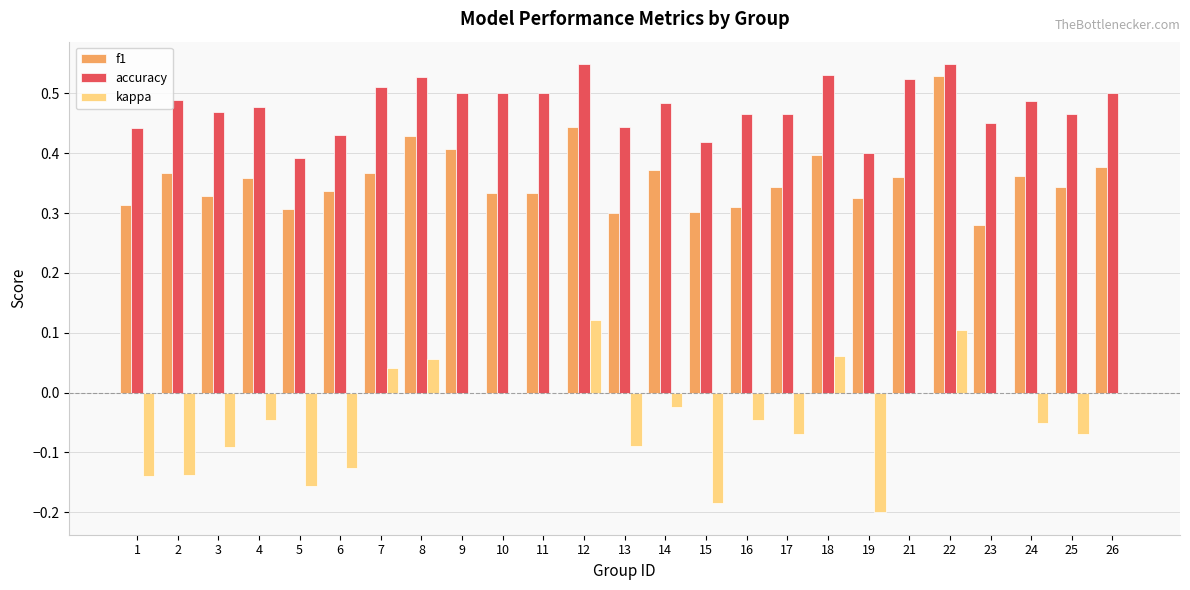

At which label does f1 reach its peak?

22